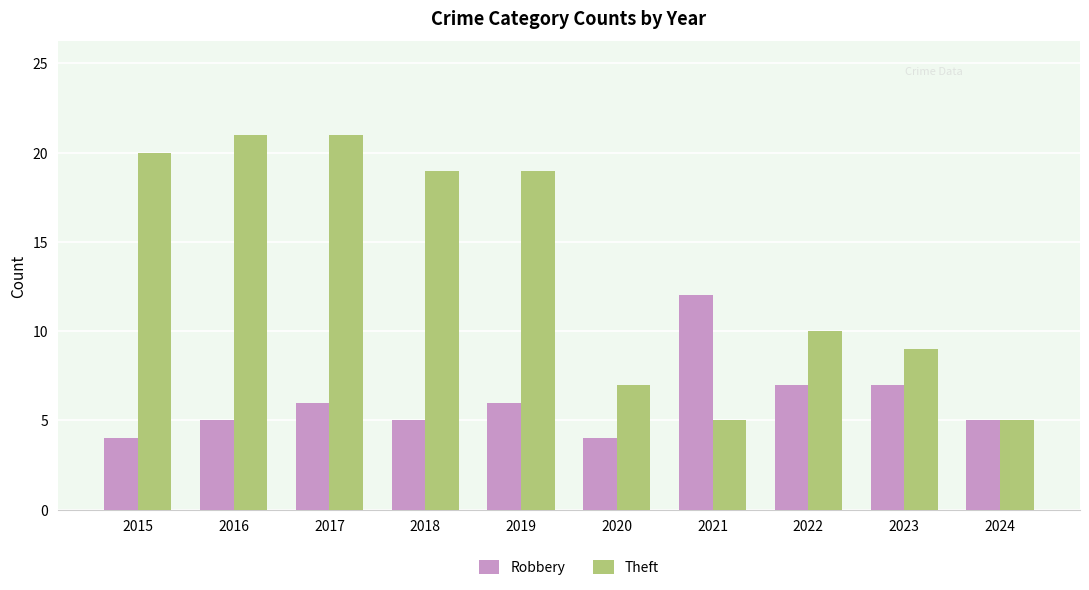

Count the number of data series in this chart.

2